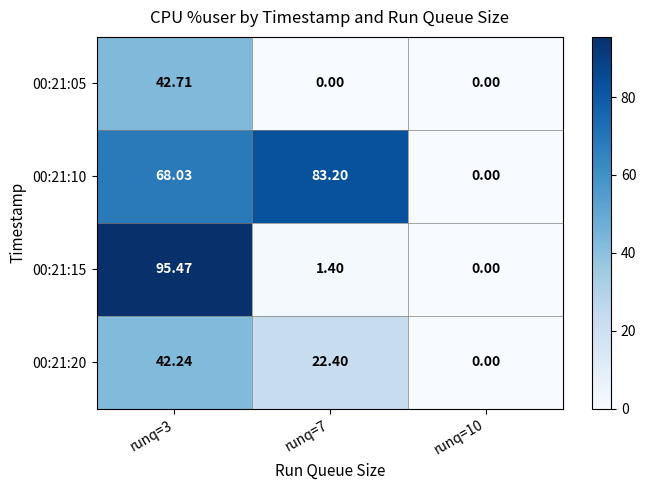

Reading right to left, extract all data points from this chart.

00:21:05: runq=10=0.0	runq=7=0.0	runq=3=42.7
00:21:10: runq=10=0.0	runq=7=83.2	runq=3=68.0
00:21:15: runq=10=0.0	runq=7=1.4	runq=3=95.5
00:21:20: runq=10=0.0	runq=7=22.4	runq=3=42.2